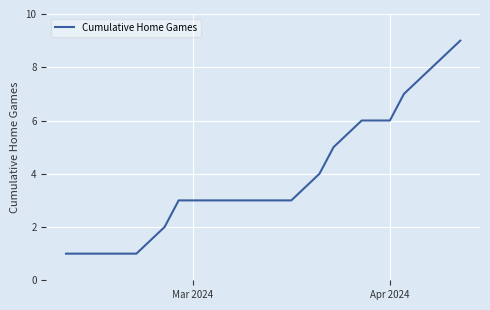

What is the difference between the maximum and minimum values?

8